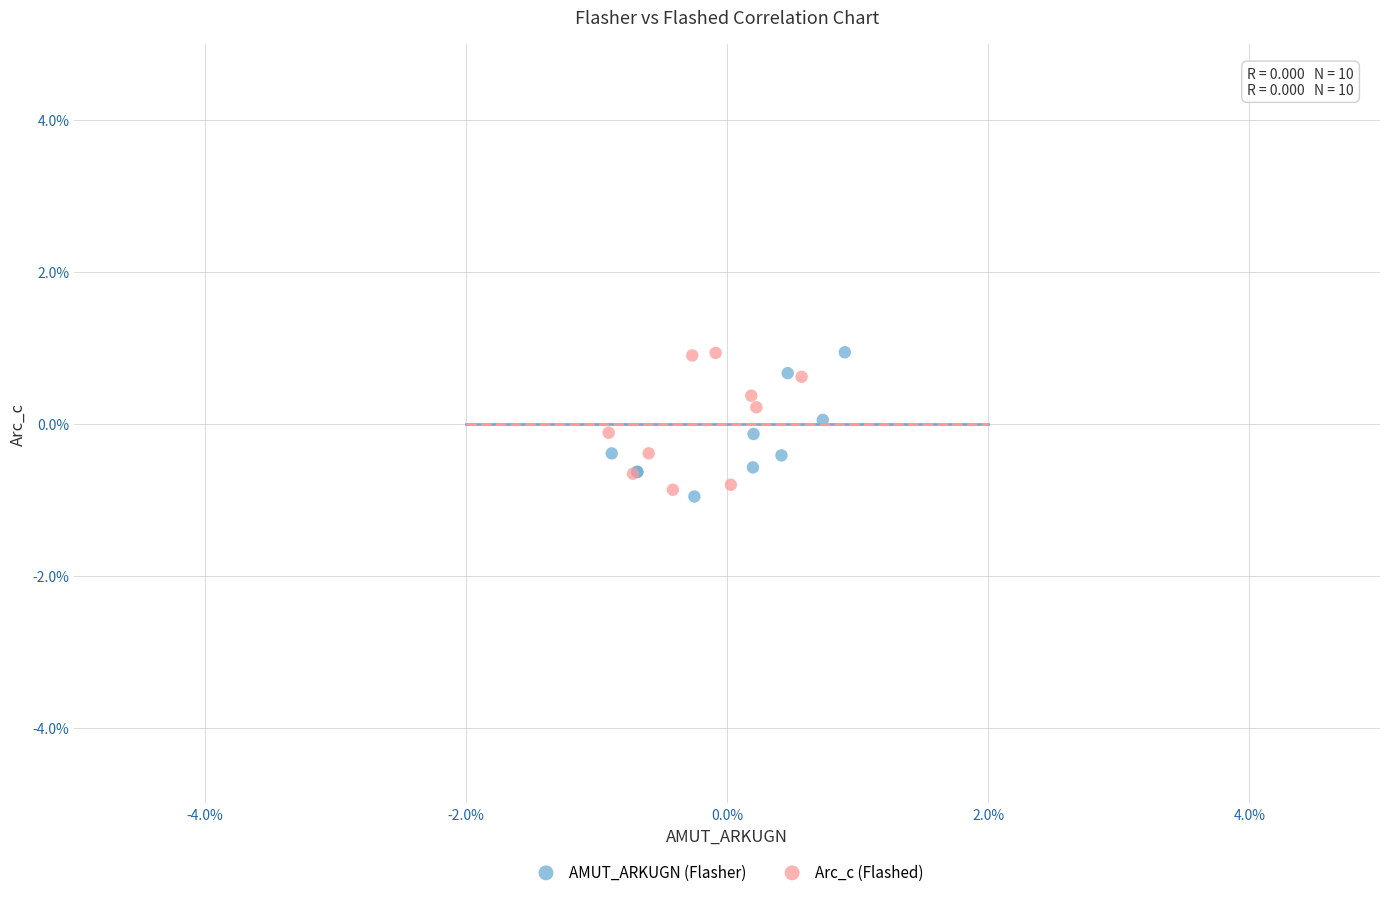

Which series has the widest spread of Y values?

AMUT_ARKUGN (Flasher)